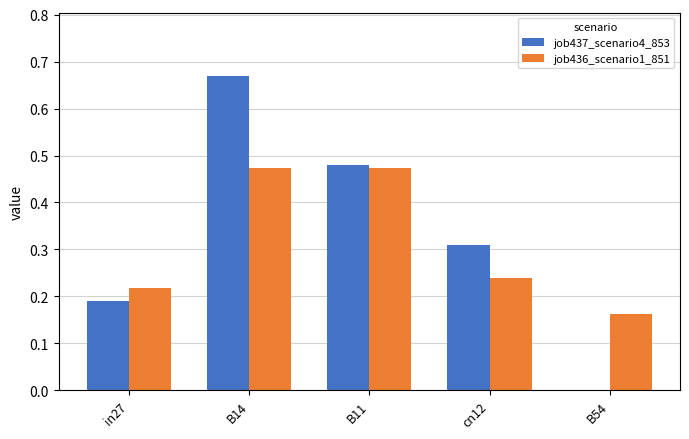

Is the value of job437_scenario4_853 at B11 greater than the value of job436_scenario1_851 at in27?

Yes